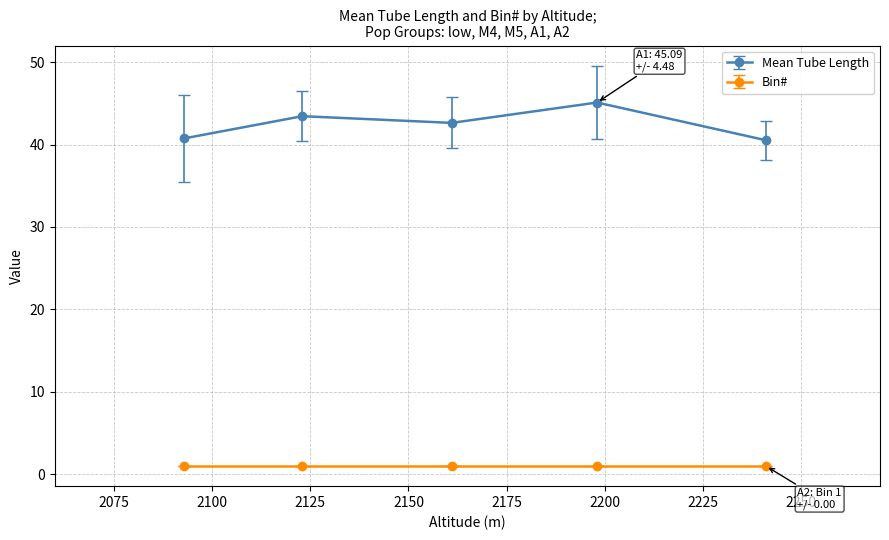

Is this an area chart (filled region under the line)?

No